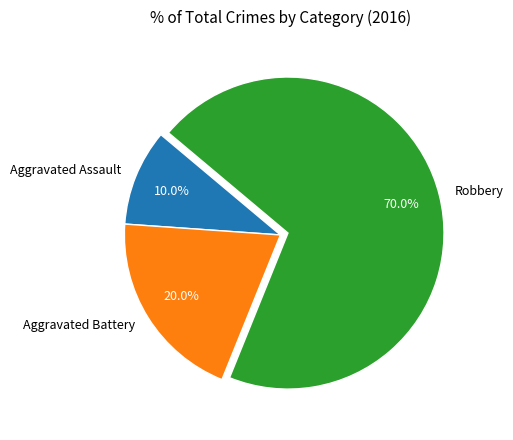

Is there a majority slice in this chart?

Yes